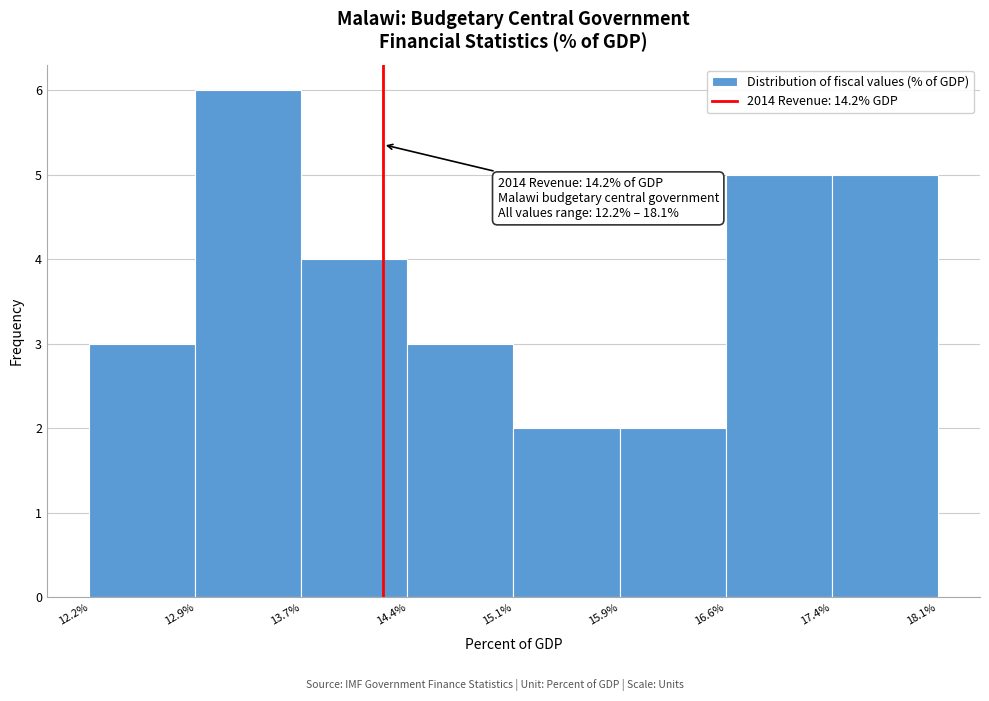

Which range on the x-axis has the tallest bar?

12.9% to 13.7%